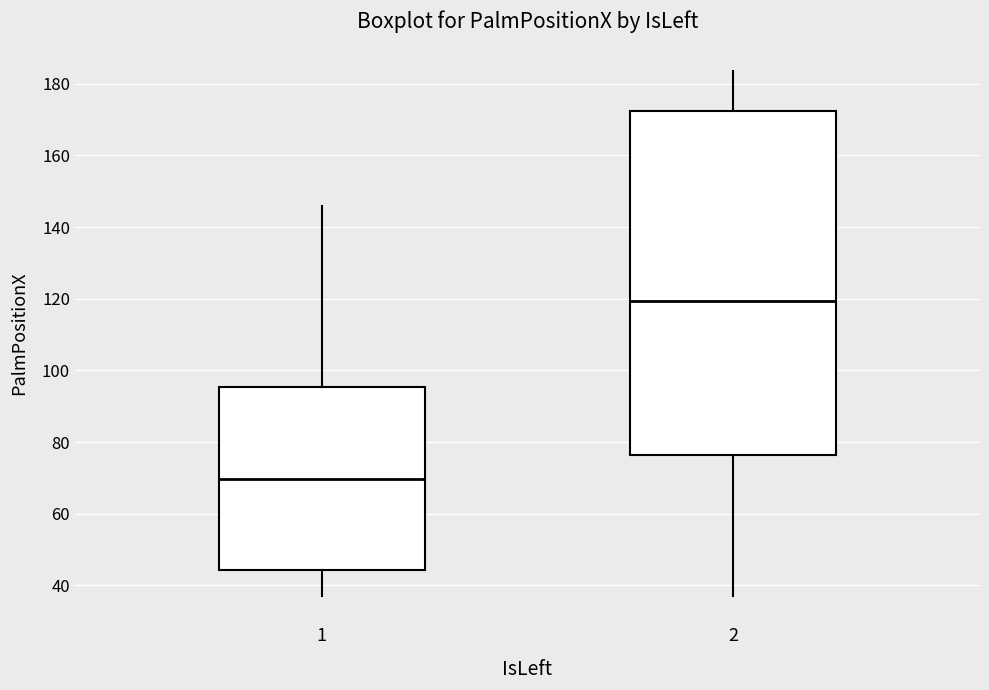

Which box has the highest median line?

2